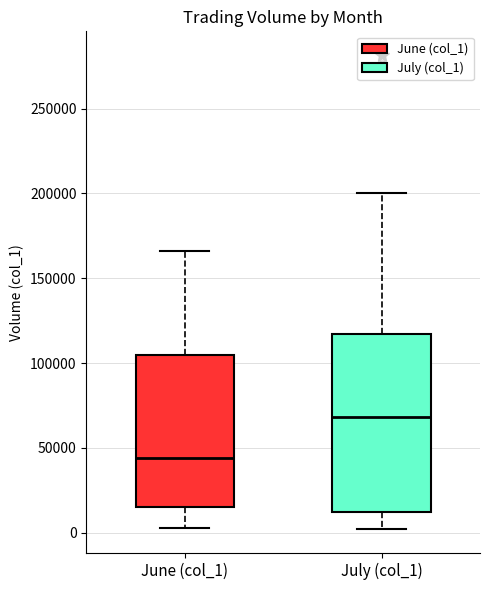

Reading left to right, read every box against the y-axis: the position of its median line, the range the box covers, and the ends of its whiskers. The values are not printed on the chart, so give them approximately, as read against the axis.

June (col_1): median 45000, box 15000 to 105000, whiskers 5000 to 165000
July (col_1): median 70000, box 10000 to 115000, whiskers 0 to 200000